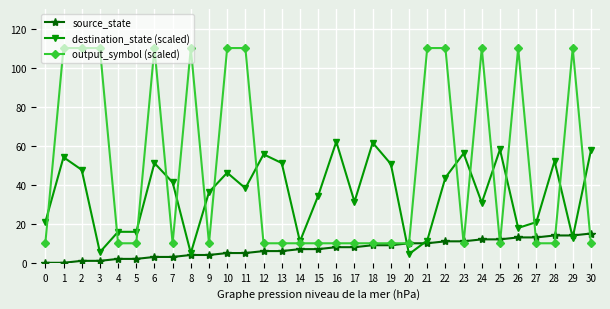

Is it true that destination_state (scaled) equals 10.7 at 7?

False